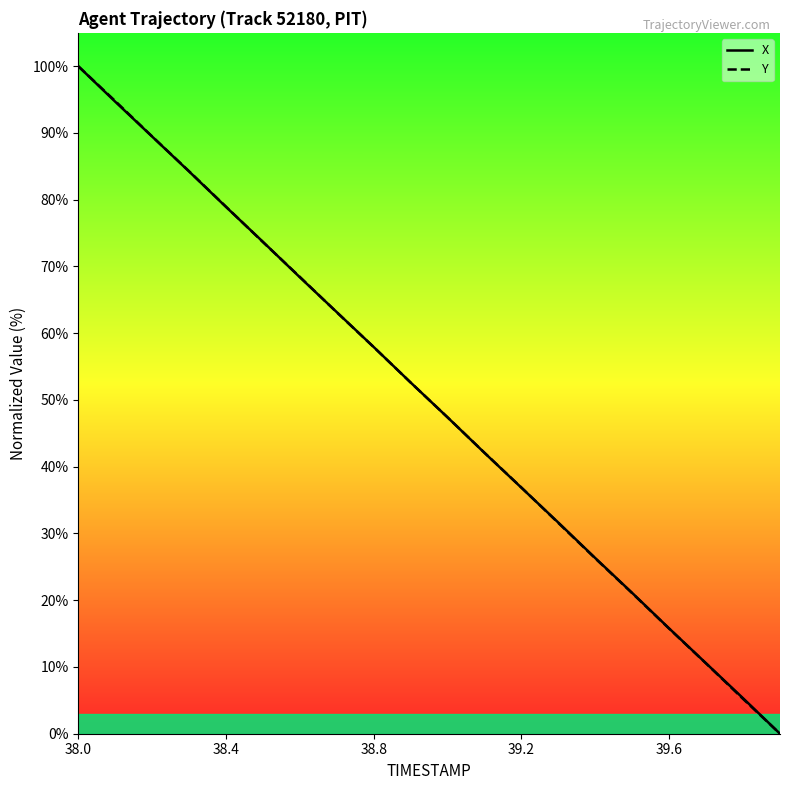

The value of X at 38.0 is 100.0. True or false?

True